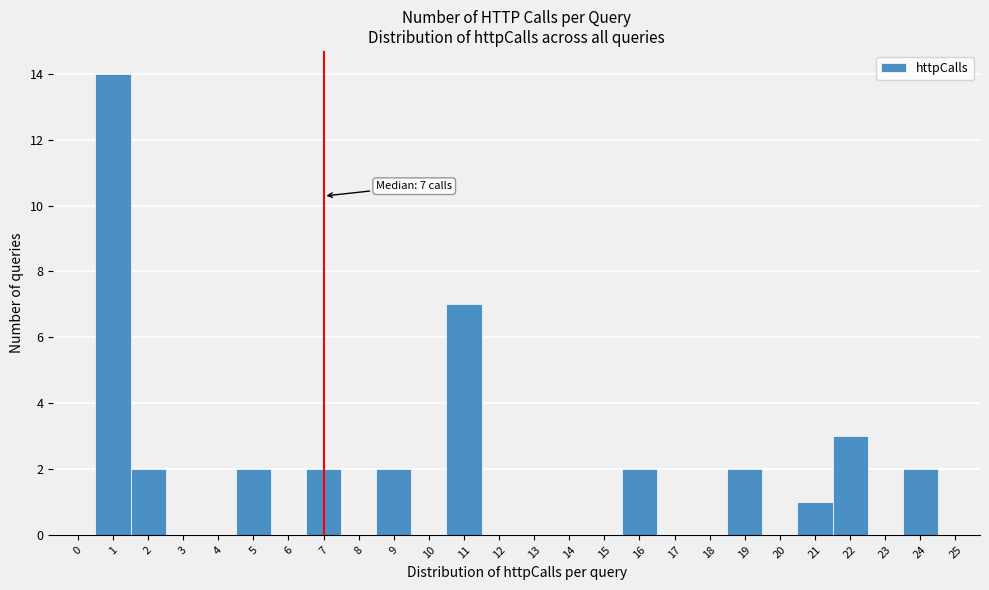

Which range on the x-axis has the tallest bar?

0.5 to 1.5